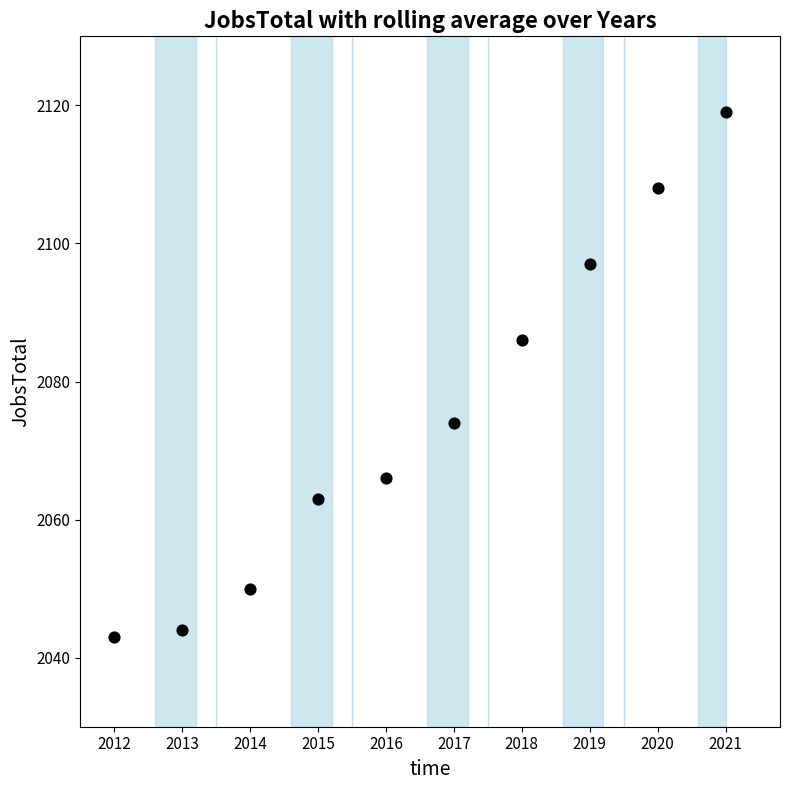

What is the range of X values (max minus min)?

9